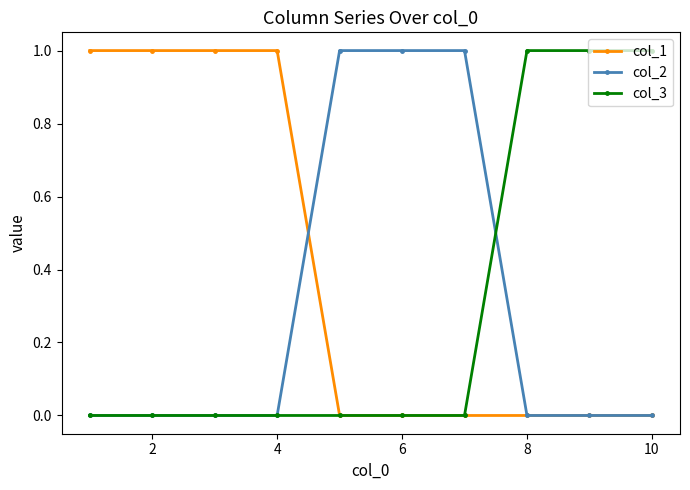

Which series has the largest total across all categories?

col_1